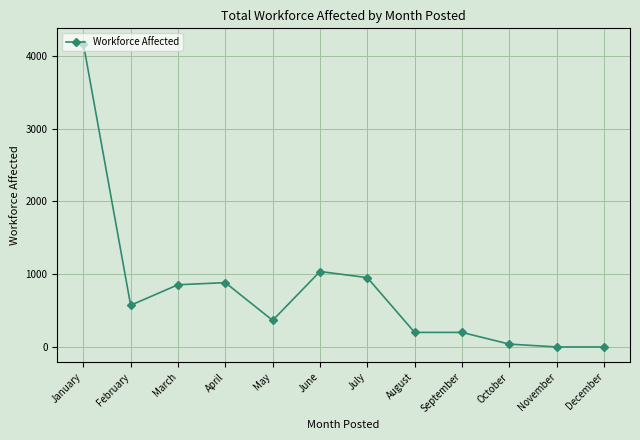

Reading left to right, what are all the values shown in this chart?

January=4171	February=573	March=855	April=884	May=365	June=1037	July=953	August=200	September=200	October=39	November=0	December=0